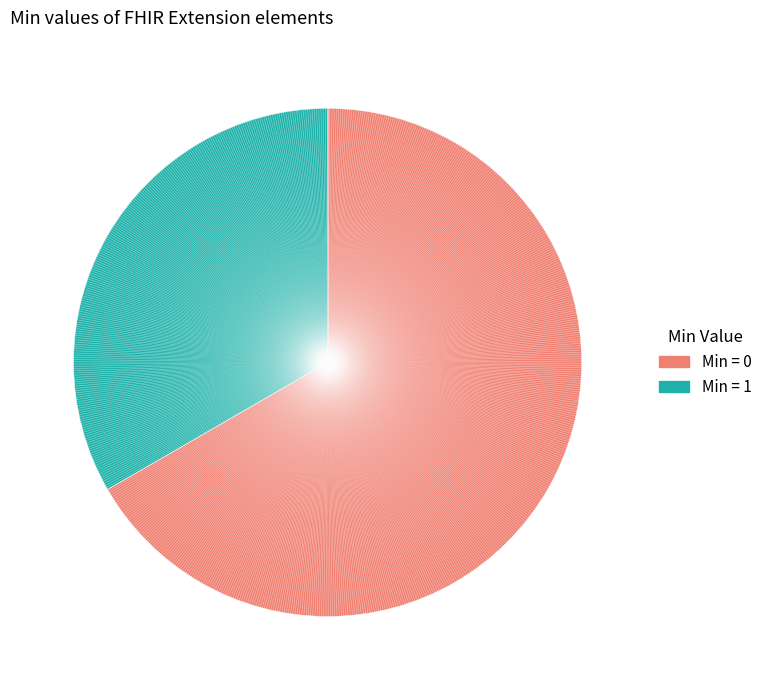

Is there a majority slice in this chart?

Yes